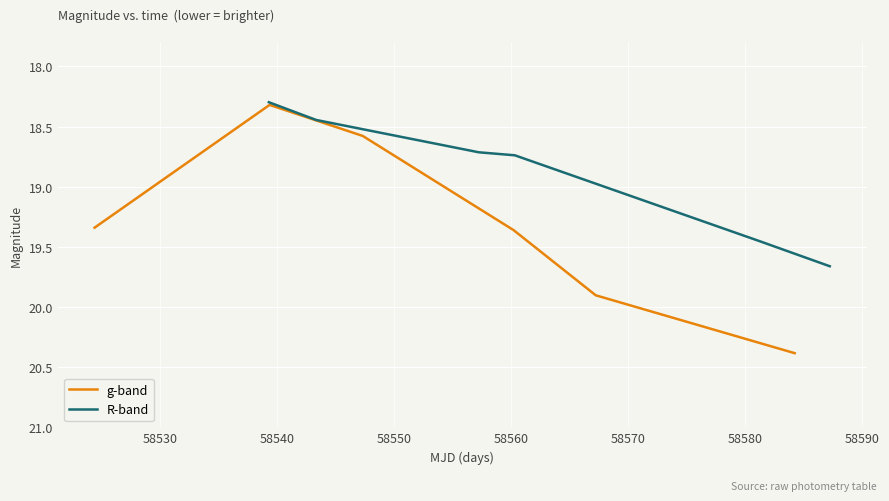

Is the value of R-band at 58550 greater than the value of g-band at 58550?

No